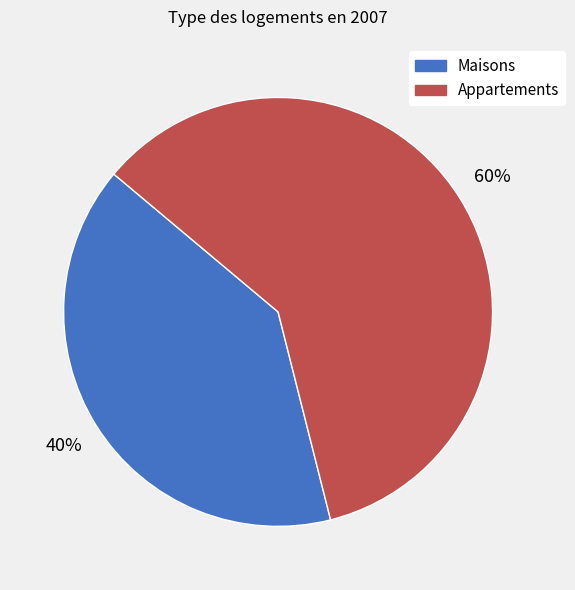

Does any single category account for the majority?

Yes